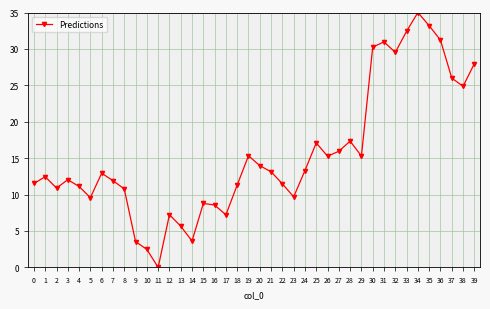

What is the difference between the maximum and second lowest values?

32.5